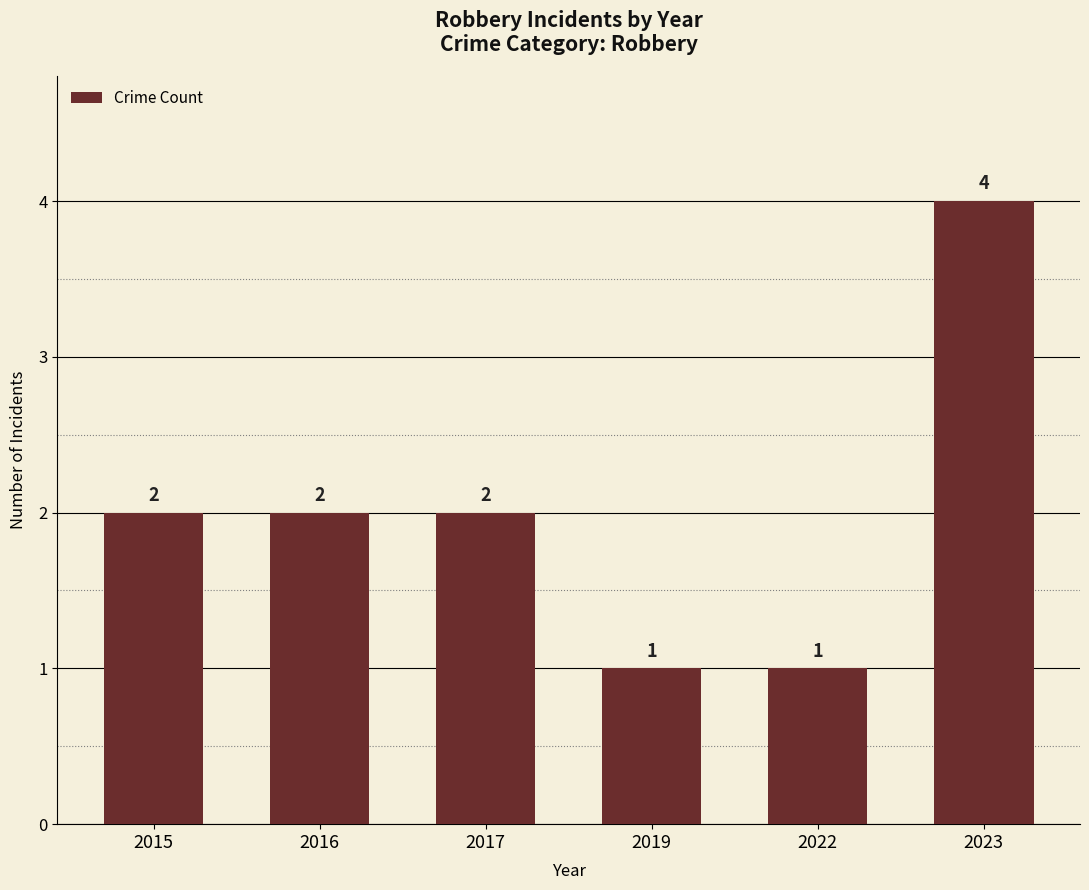

What is the difference between the values at 2022 and 2023?

3